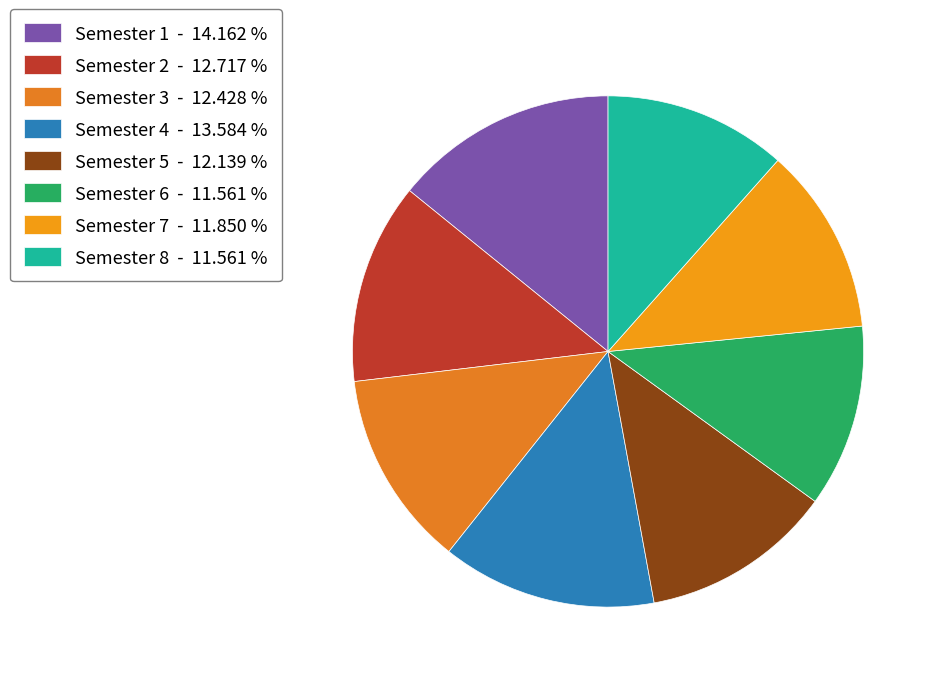

To the nearest percent, what portion does Semester 3 represent?

12%